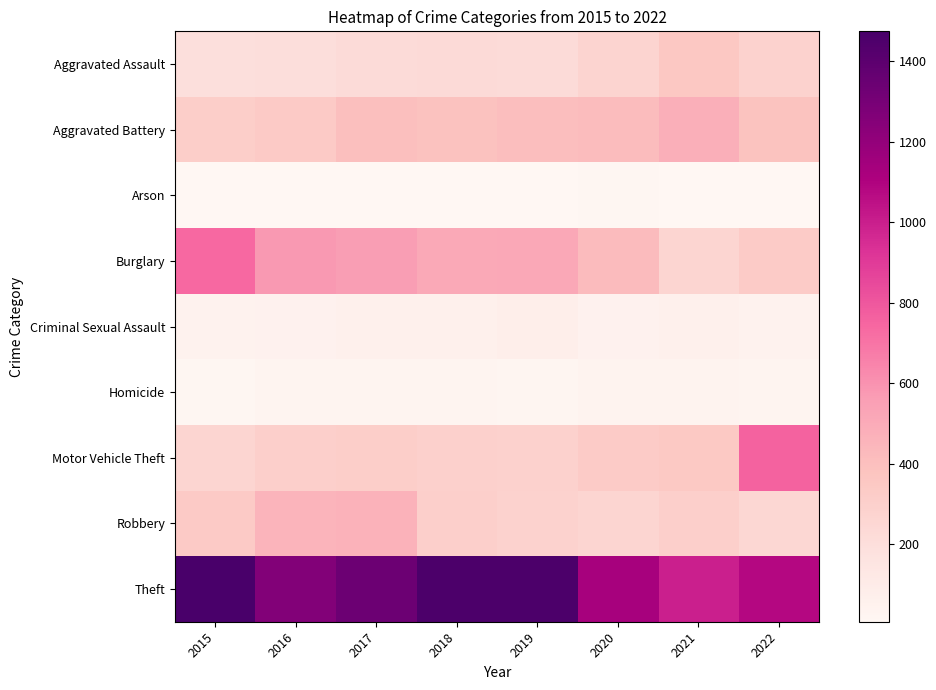

Reading right to left, what are all the values shown in this chart?

Aggravated Assault: 2022=284	2021=352	2020=273	2019=223	2018=225	2017=224	2016=206	2015=194
Aggravated Battery: 2022=383	2021=479	2020=416	2019=407	2018=389	2017=400	2016=336	2015=316
Arson: 2022=11	2021=12	2020=17	2019=12	2018=7	2017=10	2016=7	2015=9
Burglary: 2022=330	2021=262	2020=425	2019=517	2018=506	2017=562	2016=576	2015=738
Criminal Sexual Assault: 2022=45	2021=61	2020=48	2019=77	2018=60	2017=61	2016=50	2015=46
Homicide: 2022=33	2021=38	2020=41	2019=22	2018=25	2017=33	2016=26	2015=15
Motor Vehicle Theft: 2022=761	2021=348	2020=333	2019=290	2018=298	2017=312	2016=304	2015=263
Robbery: 2022=248	2021=300	2020=263	2019=287	2018=301	2017=460	2016=454	2015=337
Theft: 2022=1079	2021=997	2020=1125	2019=1459	2018=1461	2017=1339	2016=1259	2015=1474